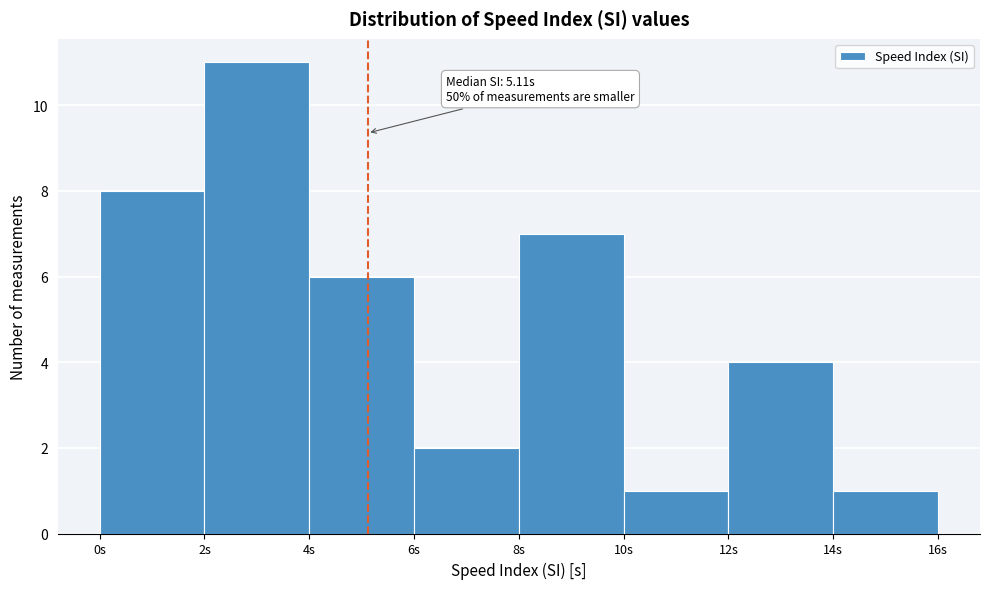

Which range on the x-axis has the tallest bar?

2 to 4